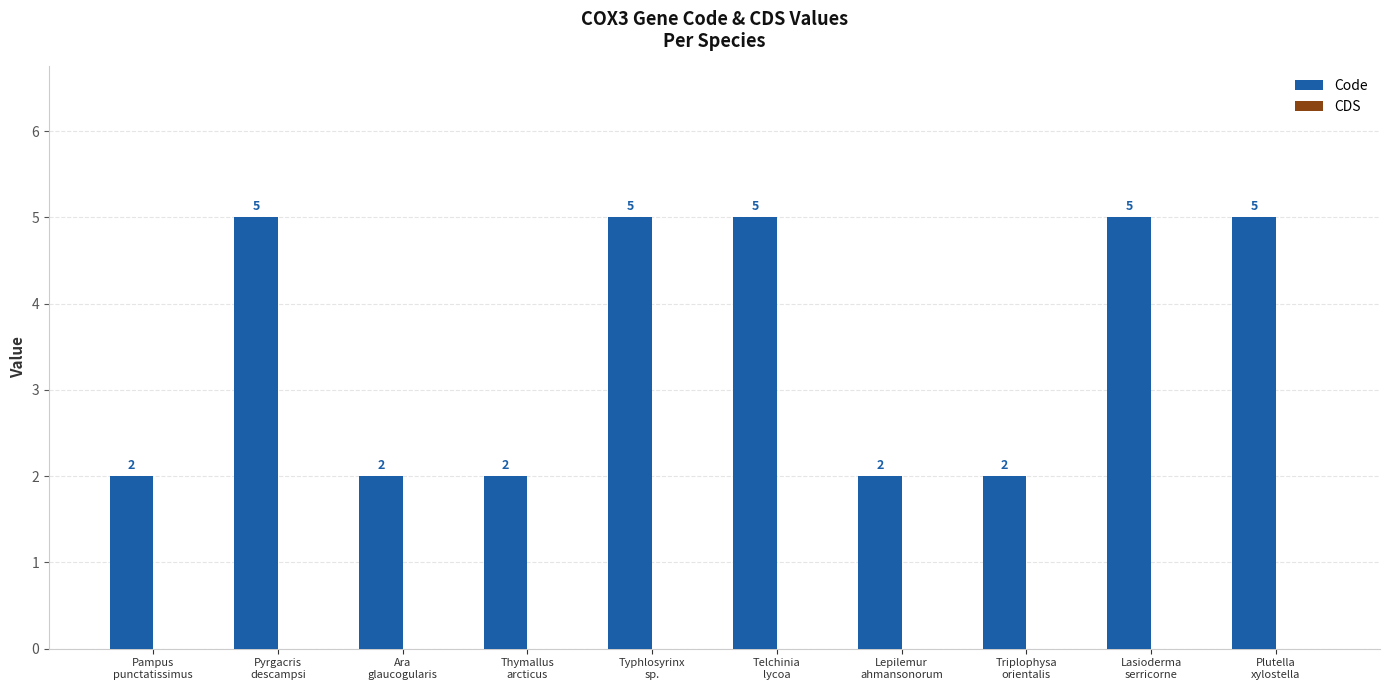

Count the values in the range 2 to 5.

10